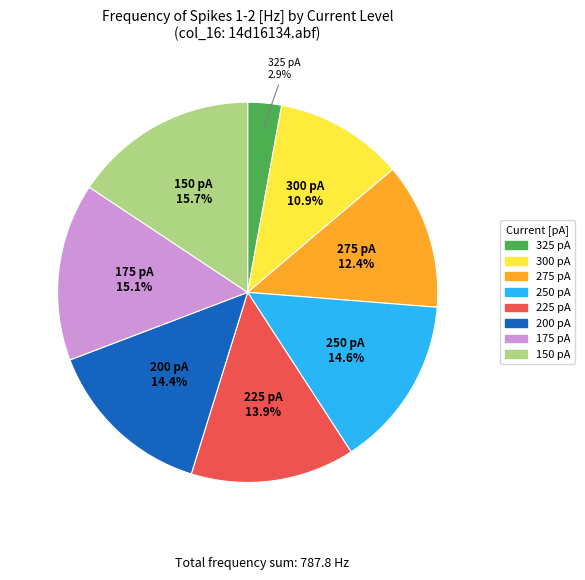

Is there any slice that represents more than half of the pie?

No